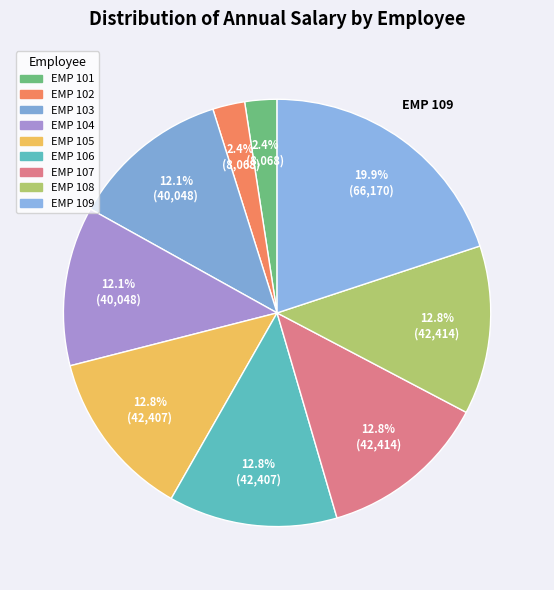

Which slice is the smallest?

EMP 101